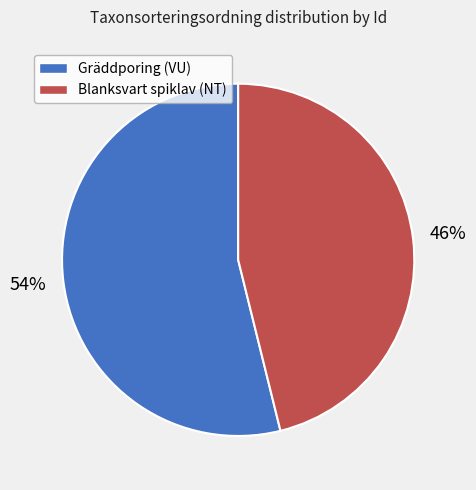

What is the smallest slice in the pie chart?

Blanksvart spiklav (NT)